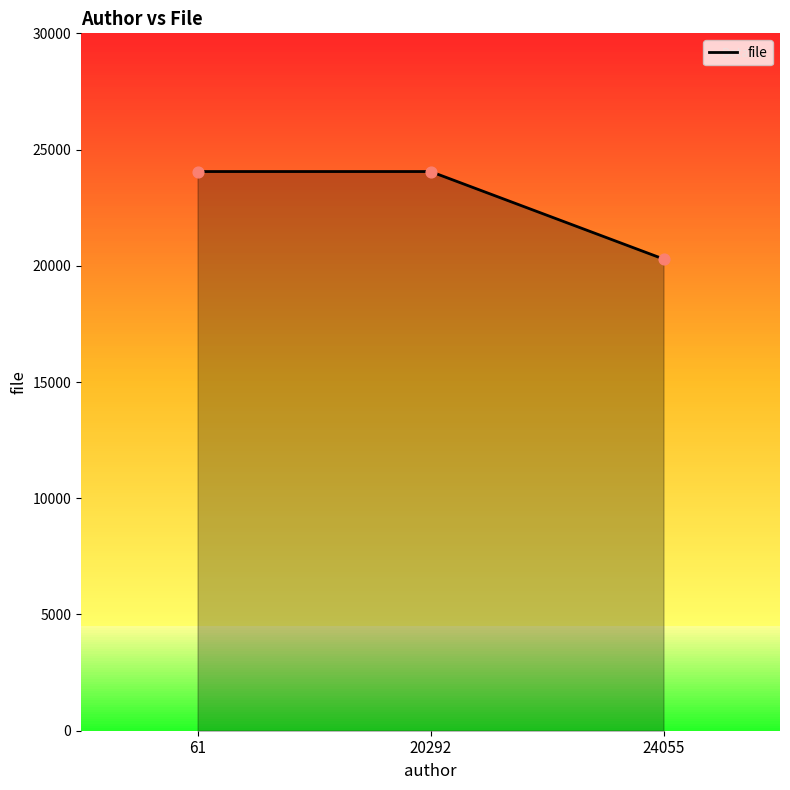

What is the ratio of the value at 61 to the value at 24055?

1.2